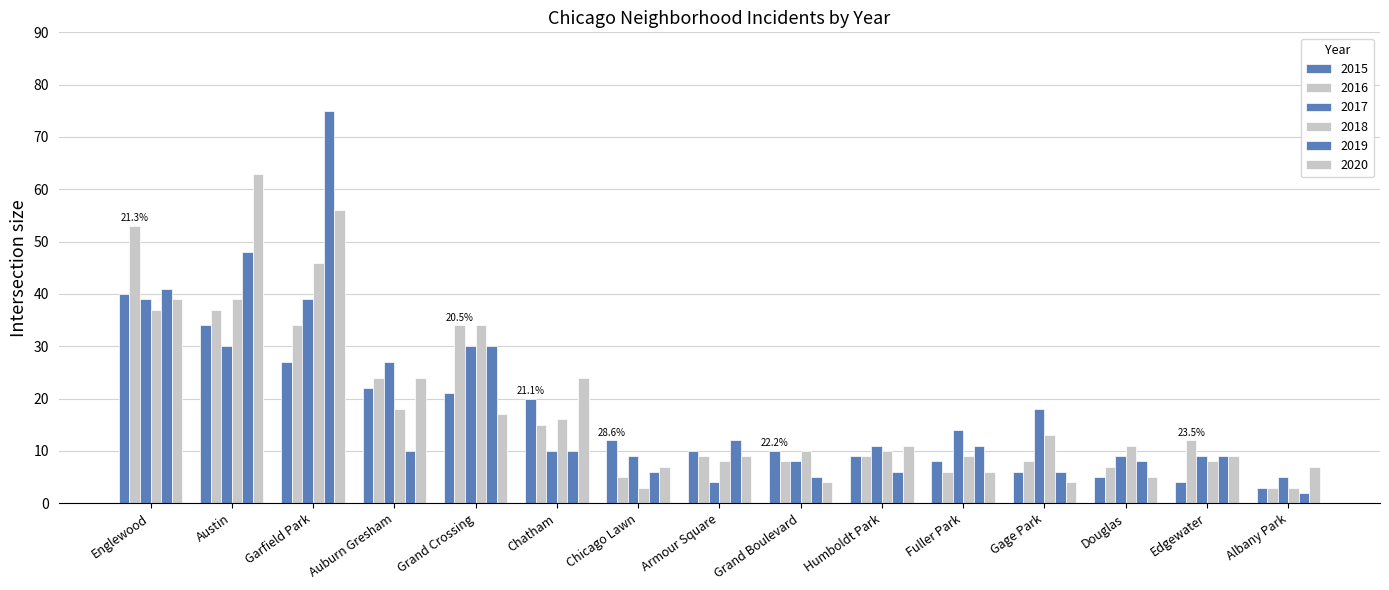

Rank the series by their maximum value, from highest to lowest.

2019, 2020, 2016, 2018, 2015, 2017